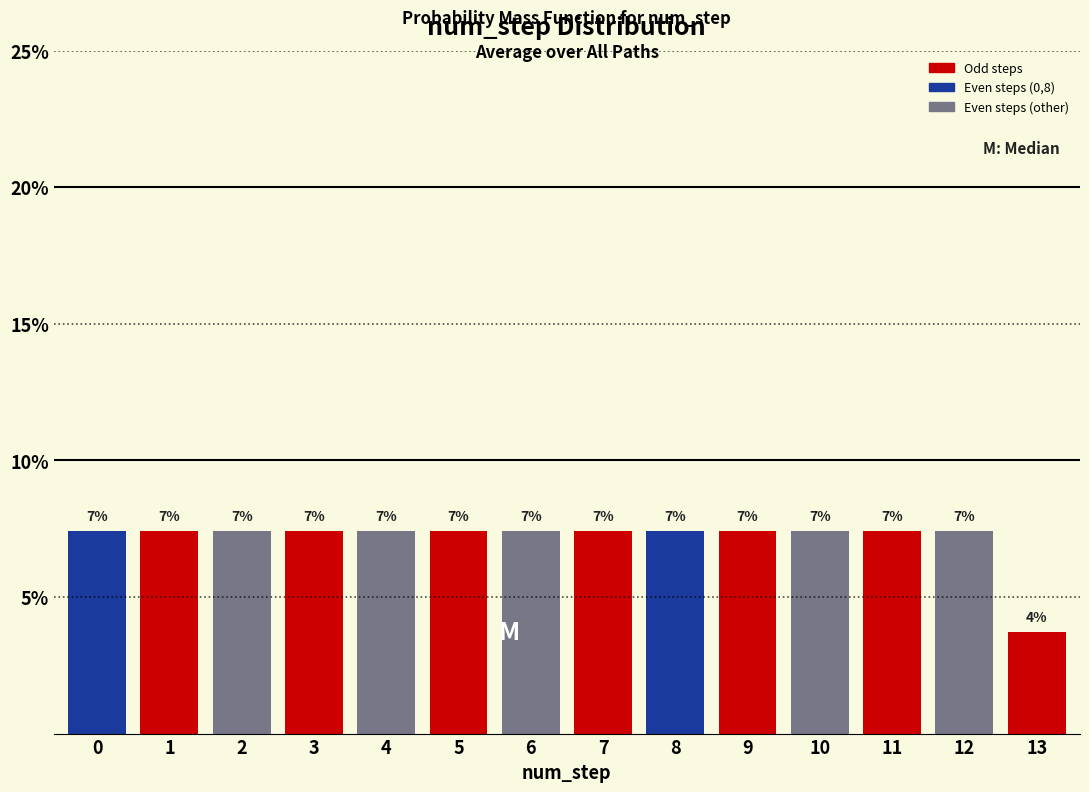

Are the bars horizontal?

No